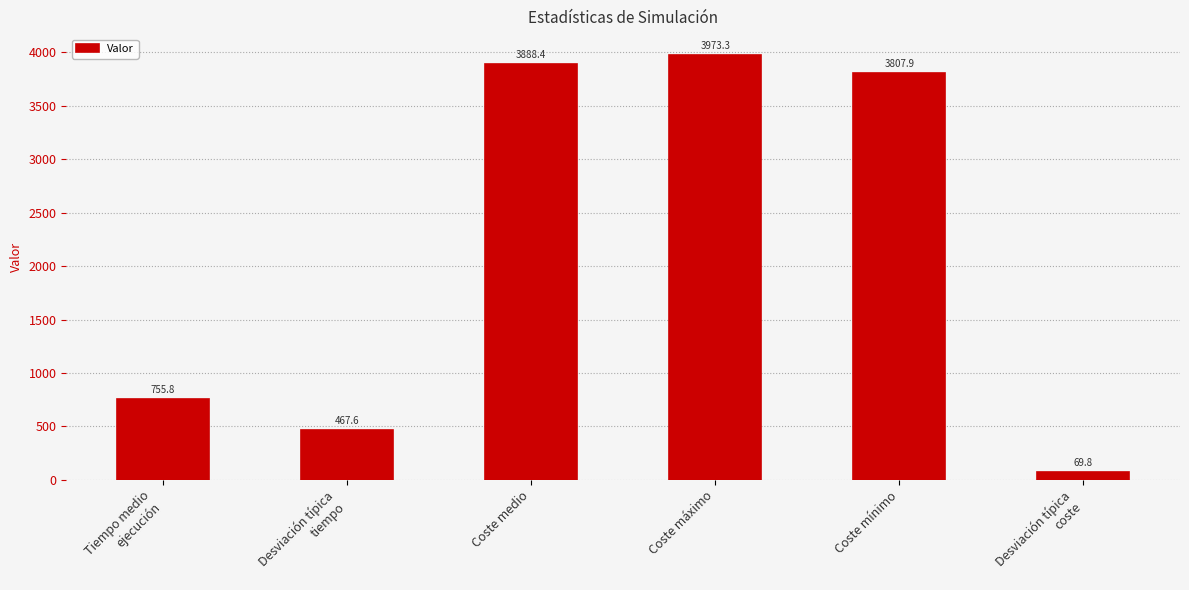

Approximately how many times larger is the value at Tiempo medio
ejecución compared to Coste mínimo?

0.2